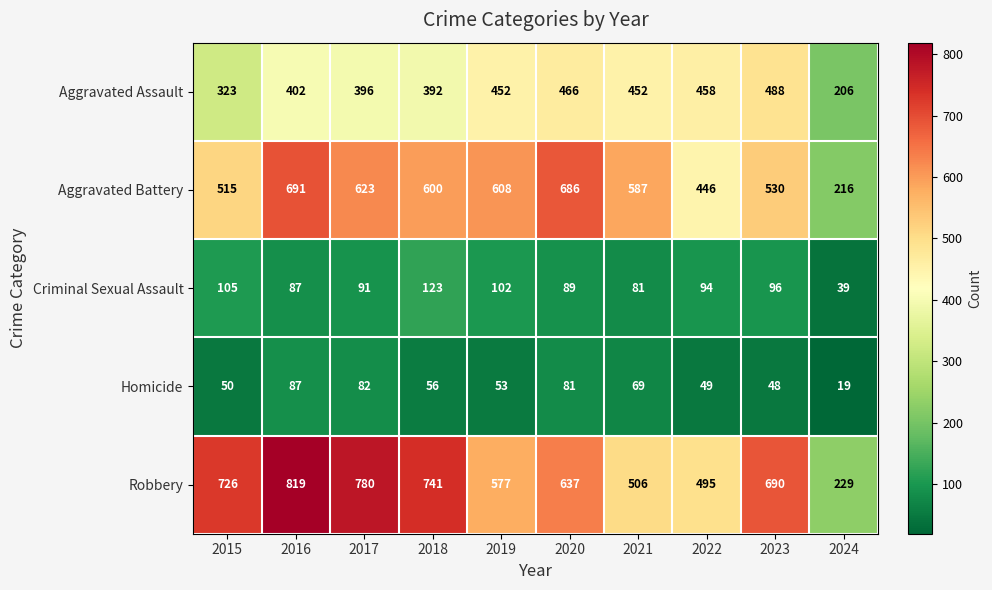

Is it true that Criminal Sexual Assault equals 96 at 2023?

True